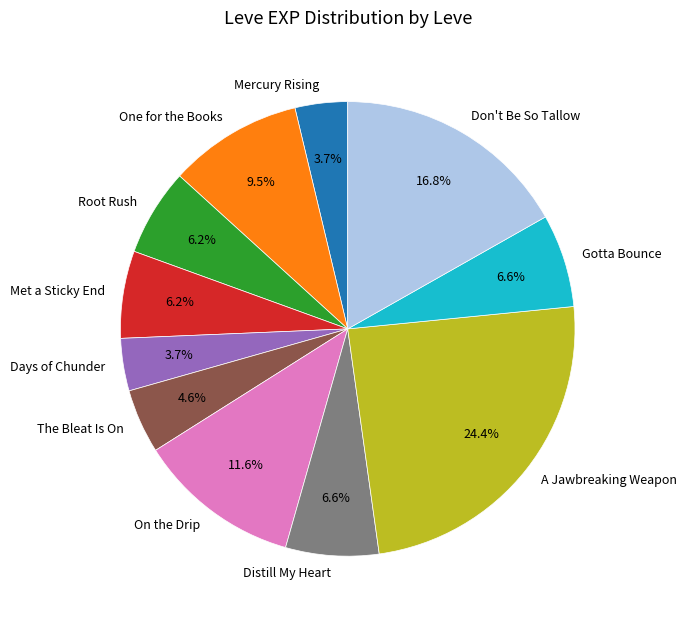

To the nearest percent, what is the difference between the The Bleat Is On and Met a Sticky End slice percentages?

2%